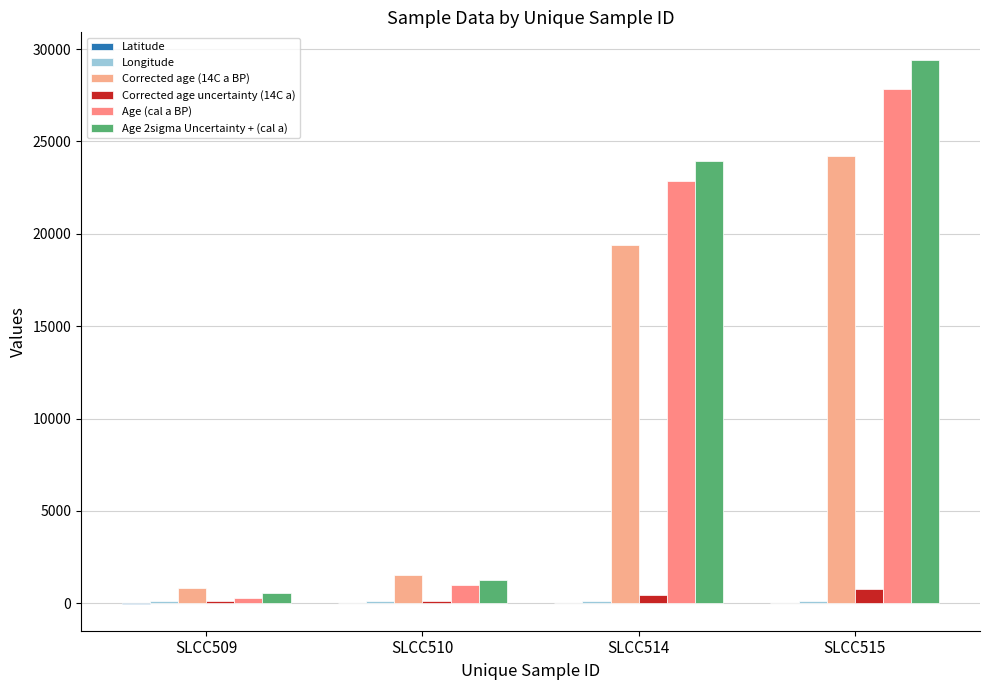

Reading right to left, transcribe all the data shown in this chart.

Latitude: -0.8	4.5	-5.9	-7.5
Longitude: 119.9	118.6	123.9	130.8
Corrected age (14C a BP): 24190.0	19420.0	1530.0	820.0
Corrected age uncertainty (14C a): 801.6	452.8	114.0	106.3
Age (cal a BP): 27816.0	22872.5	991.5	282.5
Age 2sigma Uncertainty + (cal a): 29432.0	23925.0	1258.0	564.0